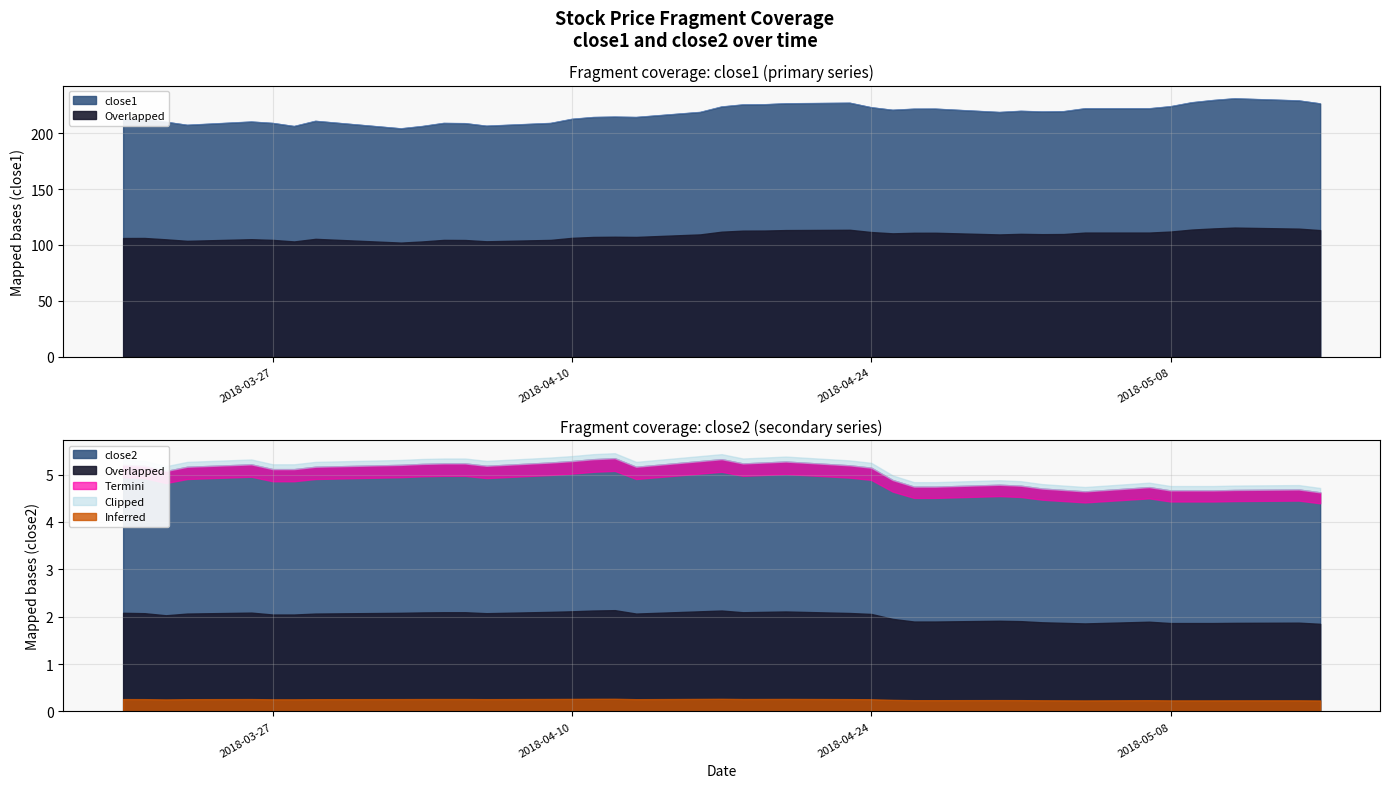

What is the difference between the maximum and minimum values?

26.9